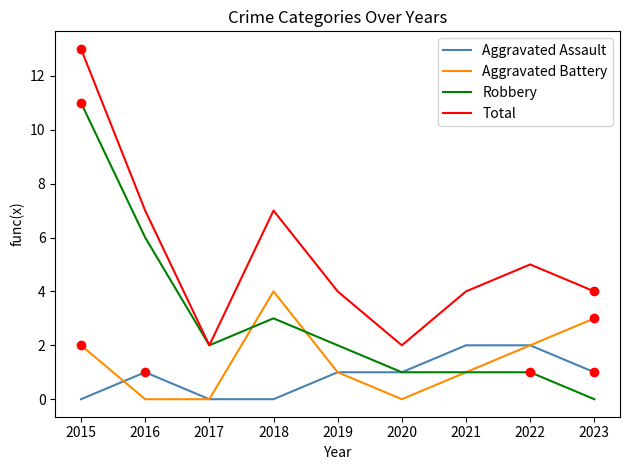

Which series changed the most between 2016 and 2021?

Robbery